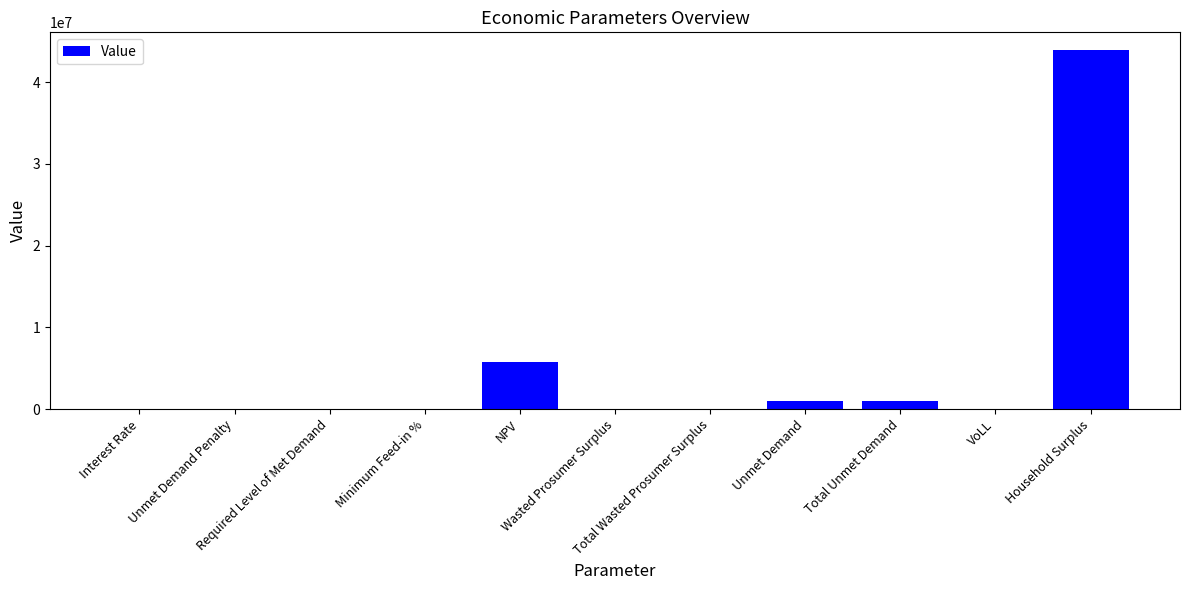

What is the sum of all values?

51605727.2